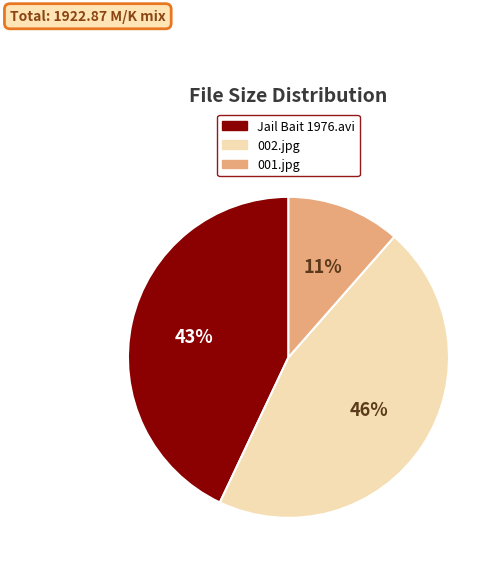

Which category has the smallest portion of the pie?

001.jpg